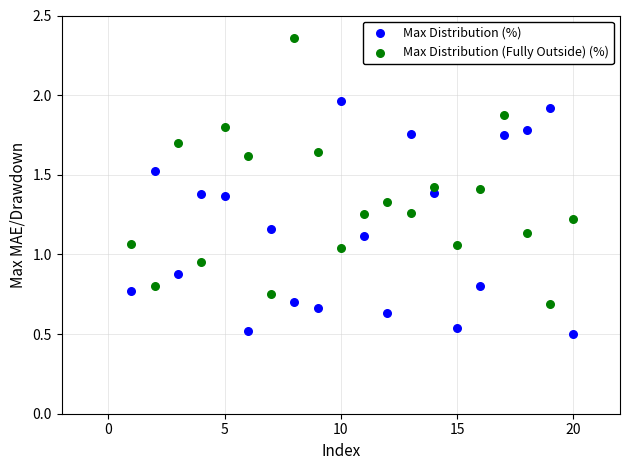

Which series has the widest spread of Y values?

Max Distribution (Fully Outside) (%)